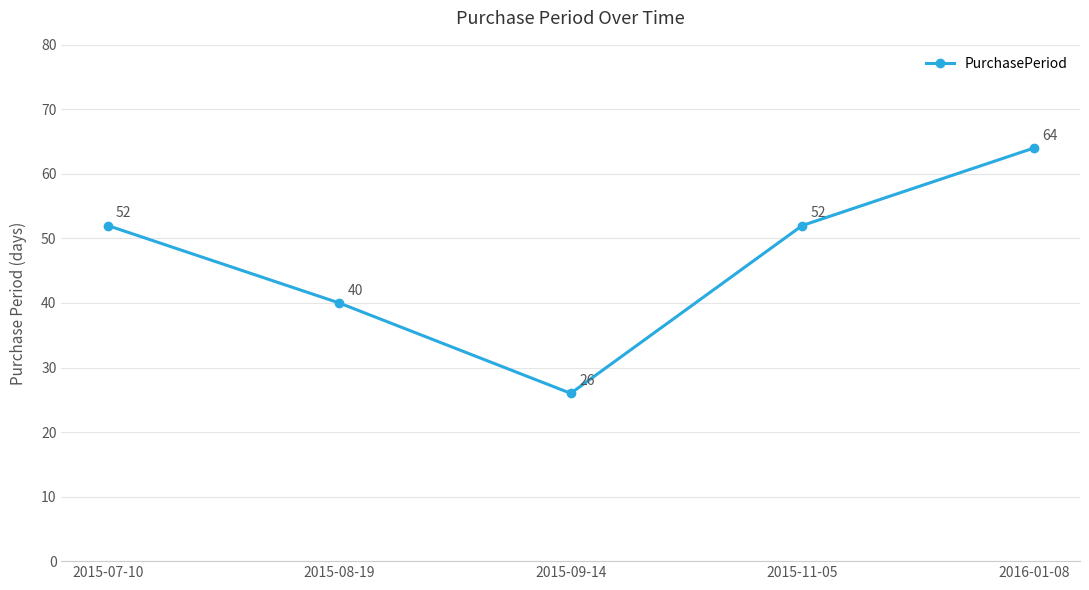

True or false: the data shows 52 at 2015-11-05.

True